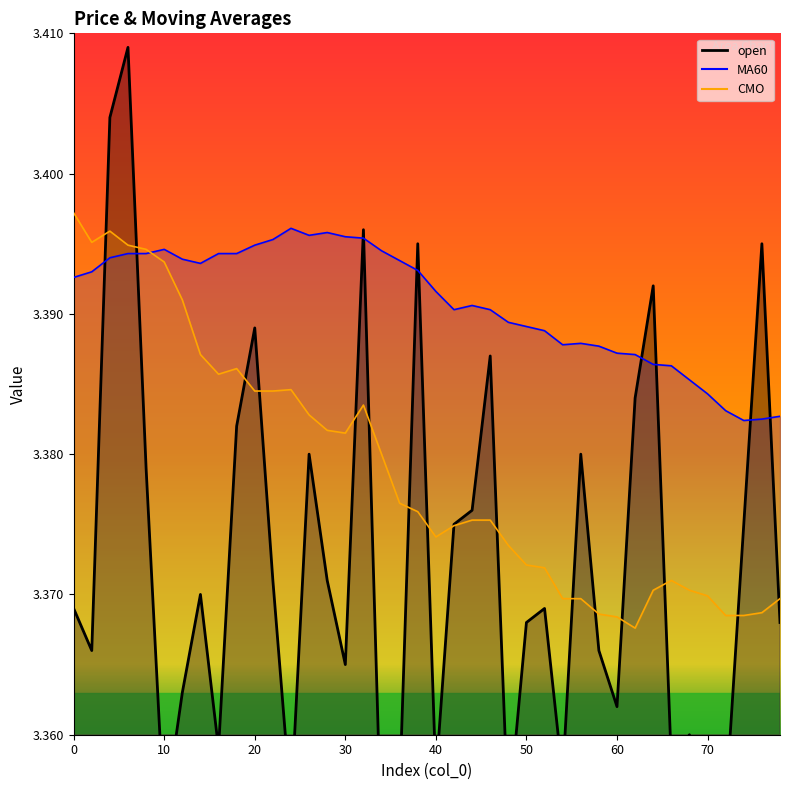

True or false: MA60 has more than 2 points higher than both neighbors.

True